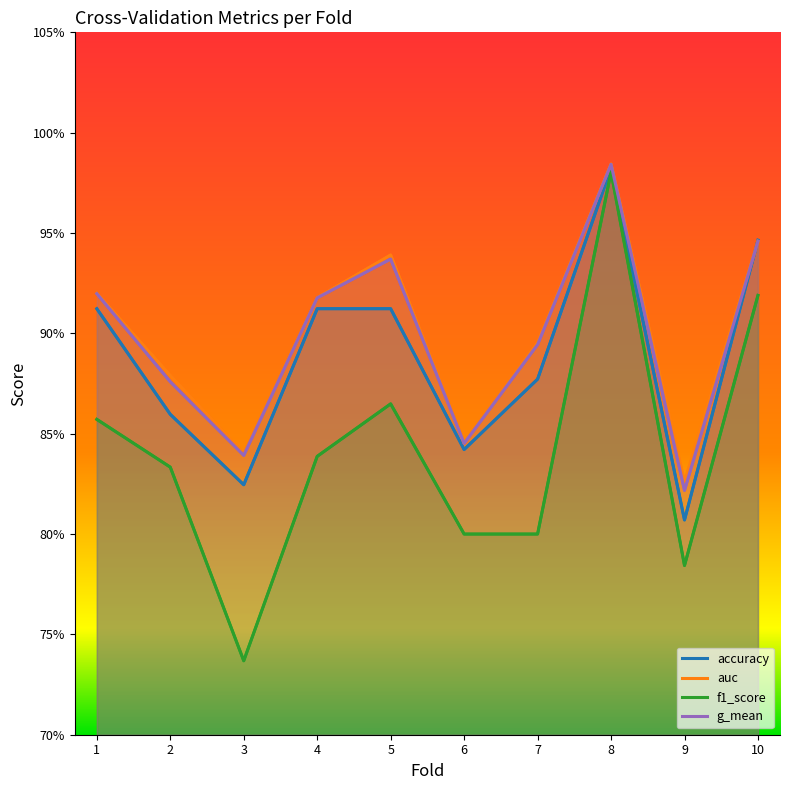

Where is f1_score nearest to the value 0?

3